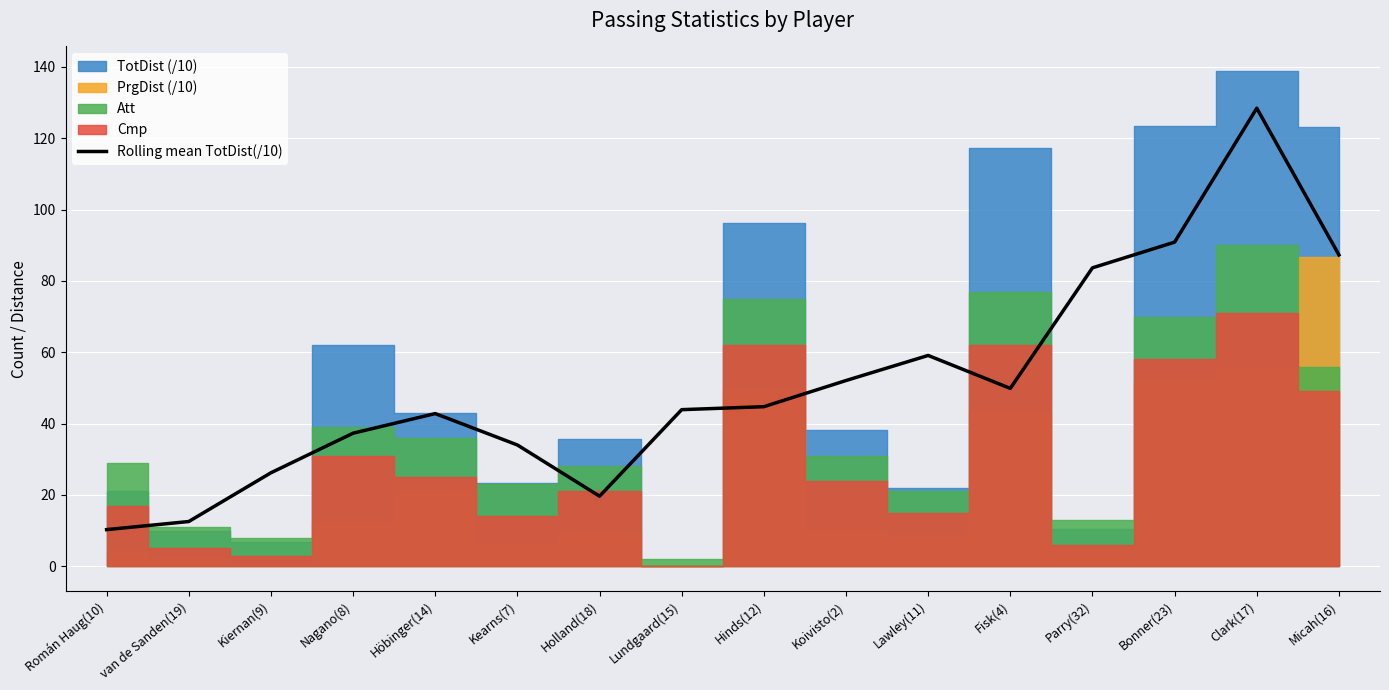

True or false: the data has more than 2 interior local peaks.

True